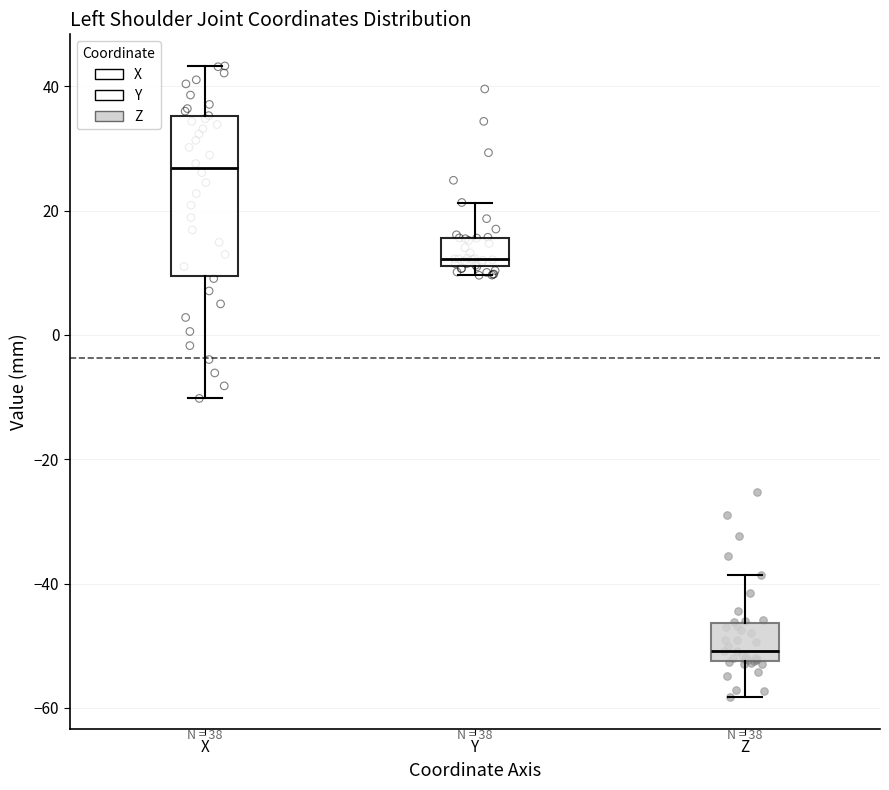

Which box is the tallest, from its lower edge to its upper edge?

X